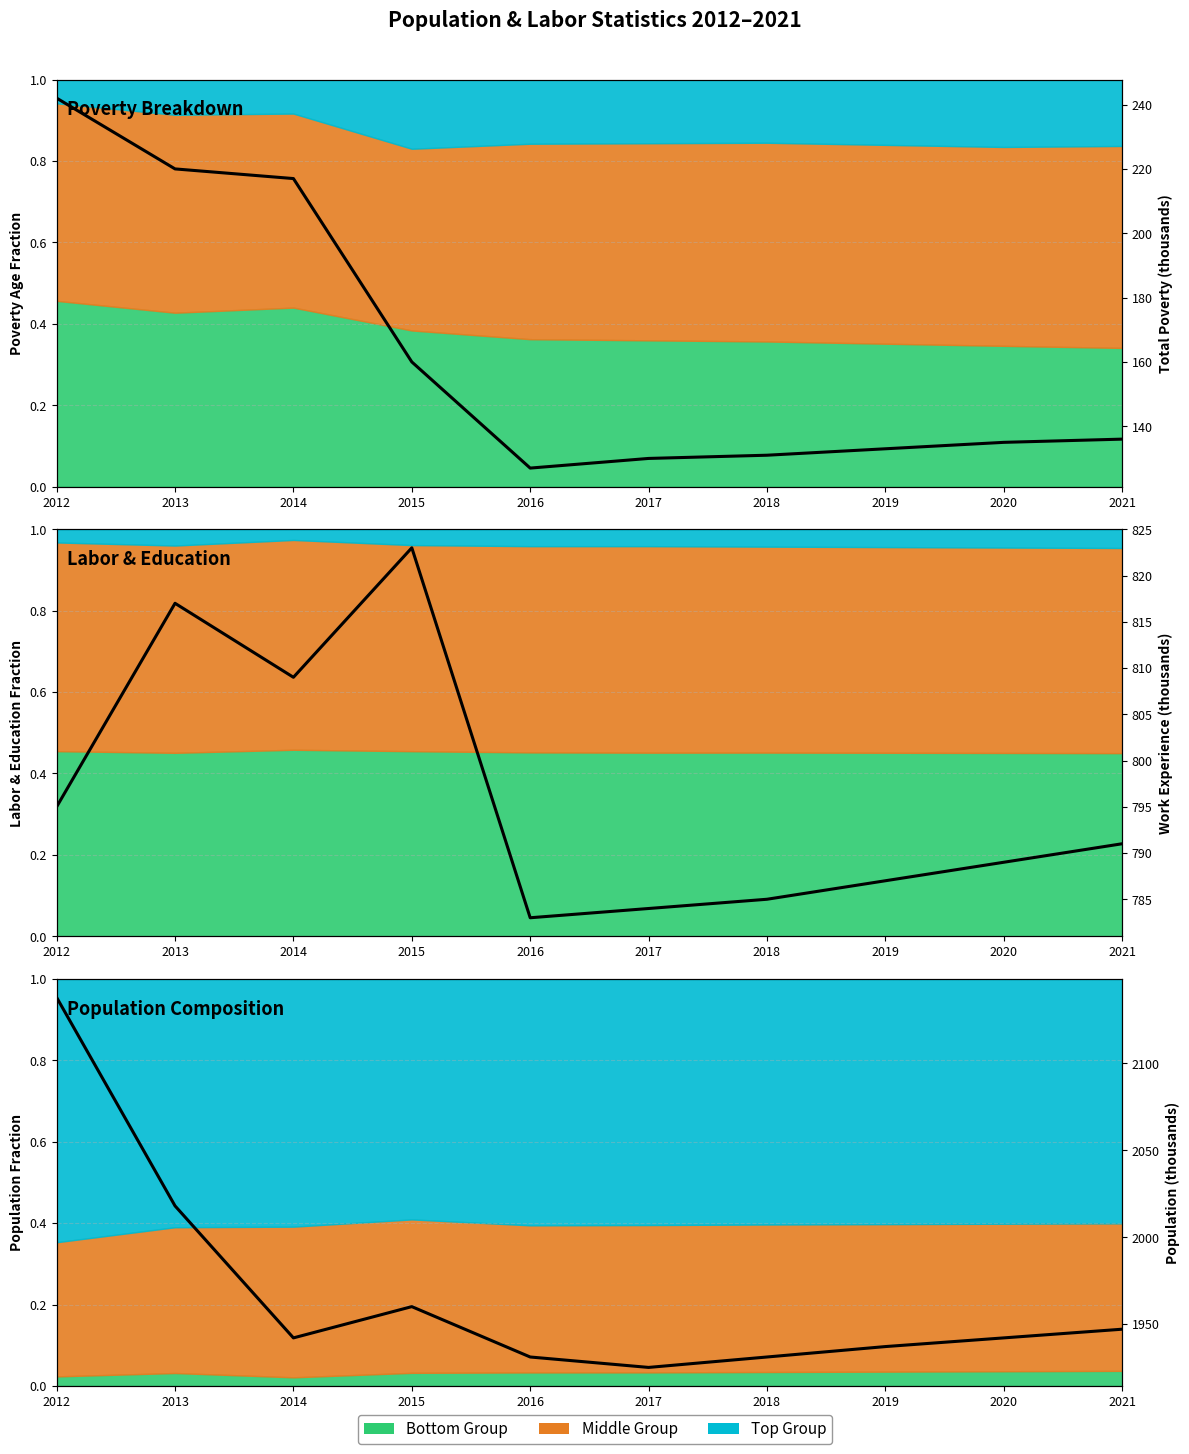

At which label does Population first exceed 1942?

2012